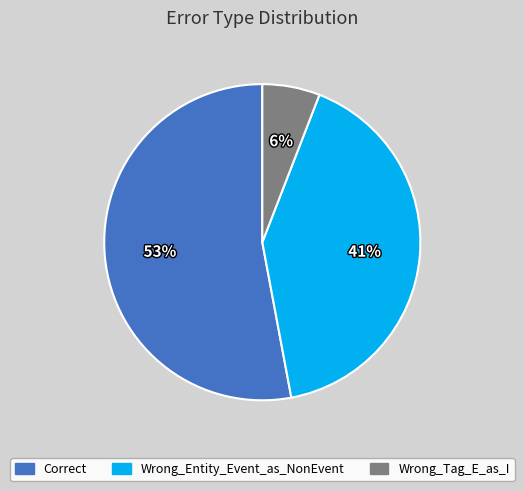

Which has a higher value, Wrong_Entity_Event_as_NonEvent or Wrong_Tag_E_as_I?

Wrong_Entity_Event_as_NonEvent